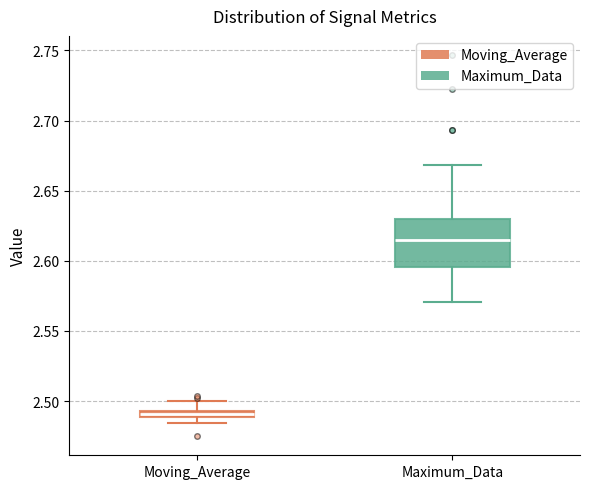

Which box is the tallest, from its lower edge to its upper edge?

Maximum_Data